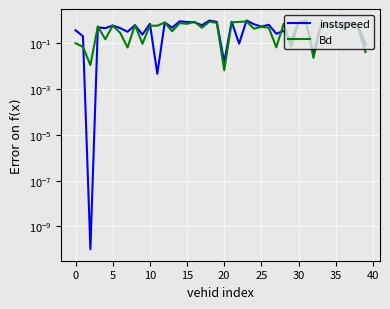

How many interior local peaks does the instspeed series have?

14